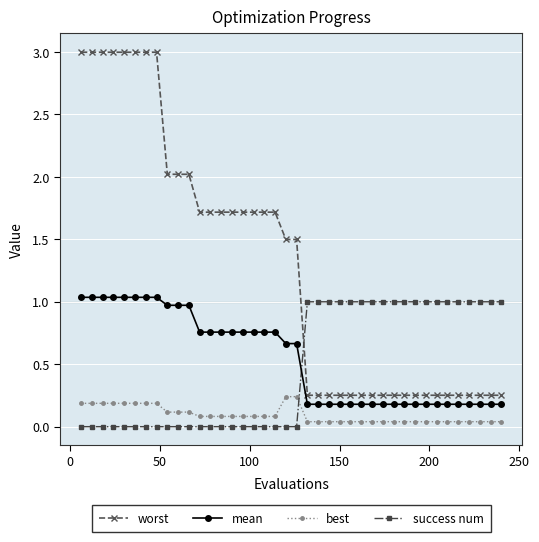

How many lines are shown in the chart?

4